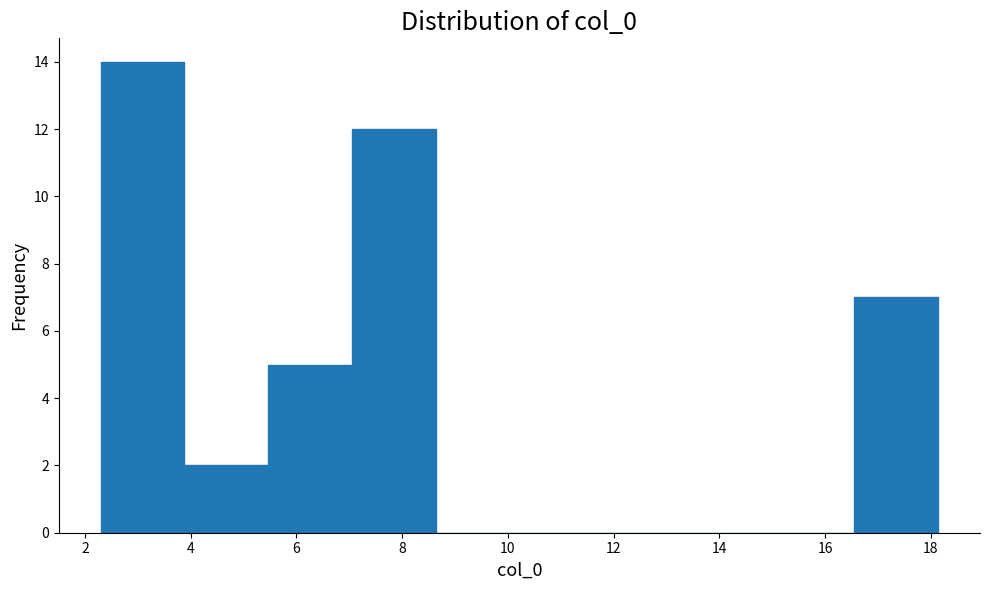

What is the height of the bar covering 2.2 to 3.8 on the x-axis? Neither the bar edges nor the heights are printed on the chart, so give them approximately, as read against the axes.

14